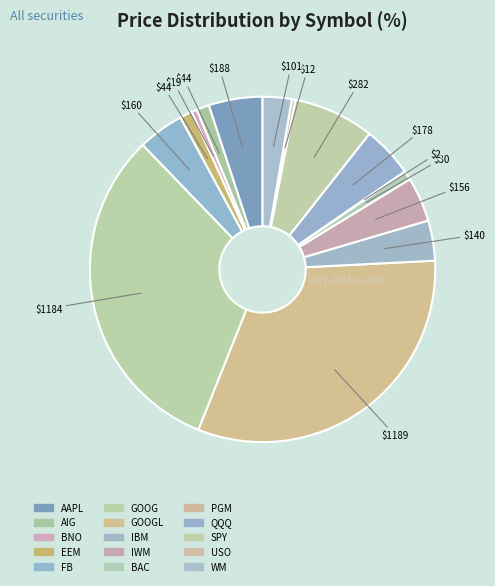

To the nearest percent, what is the average slice percentage?

7%